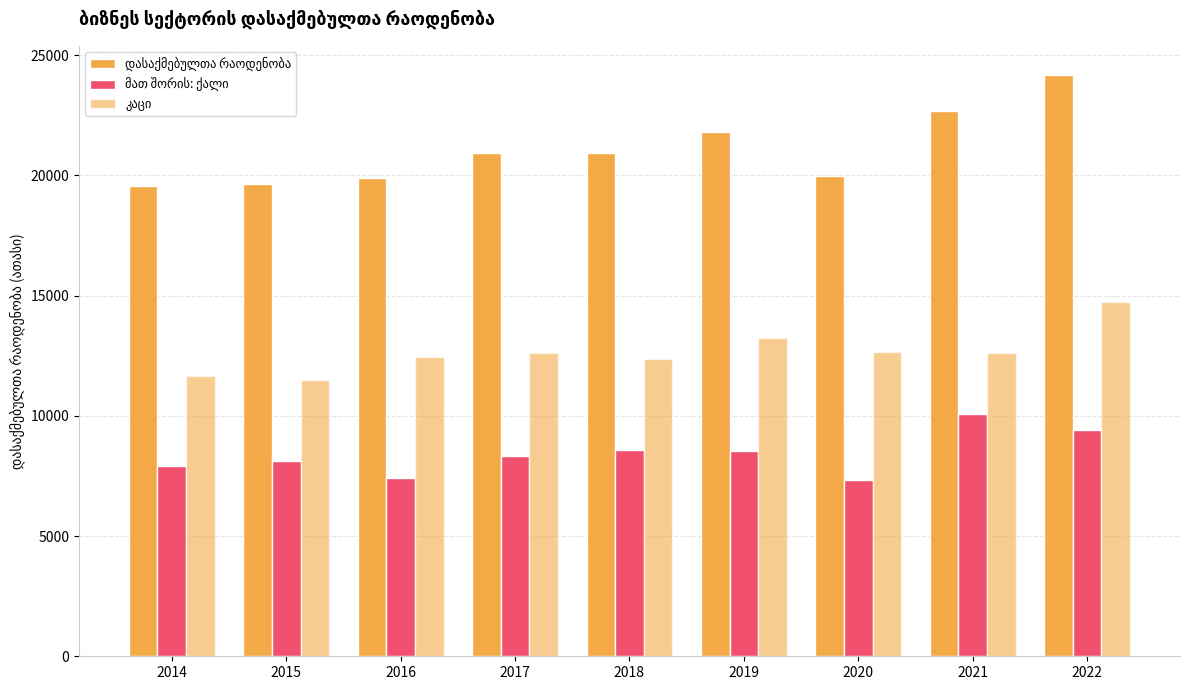

What is the difference between the second highest and second lowest values in the კაცი series?

1593.9